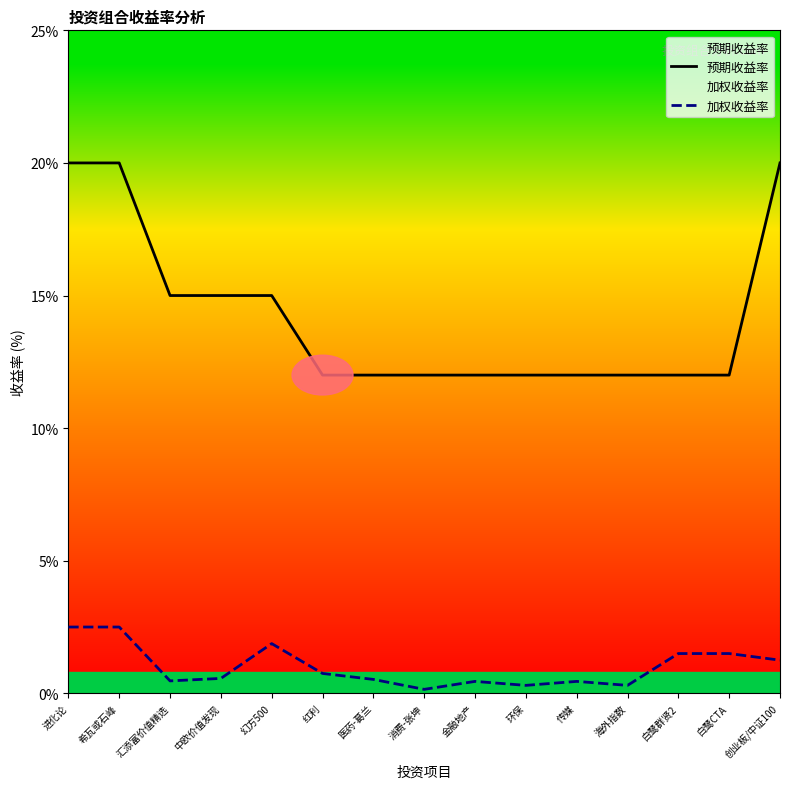

The 预期收益率 series shows 16.3 at 金融地产. True or false?

False